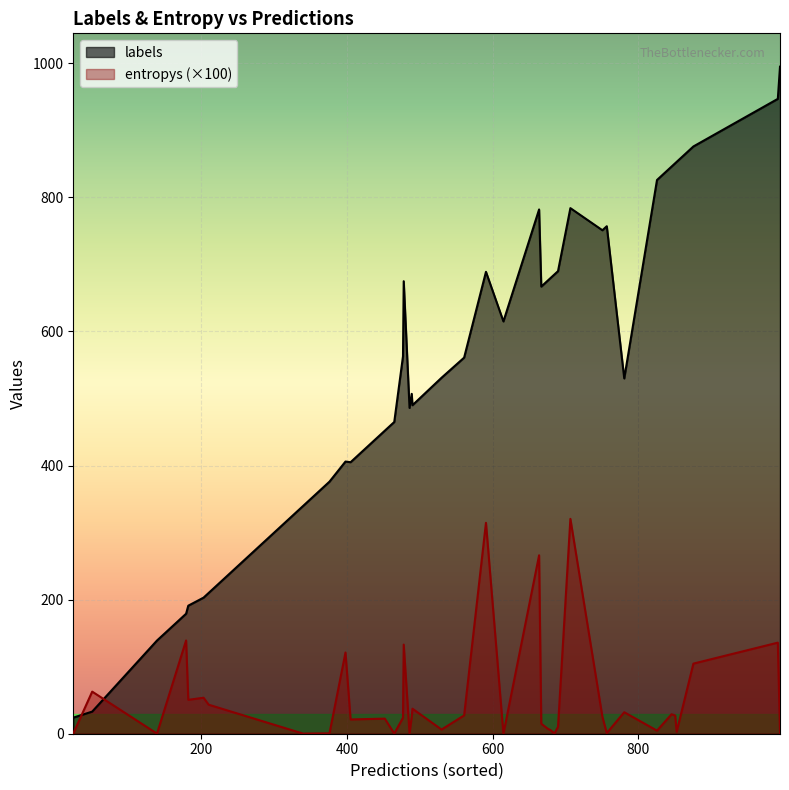

Rank the series at 35 from highest to lowest value.

labels, entropys